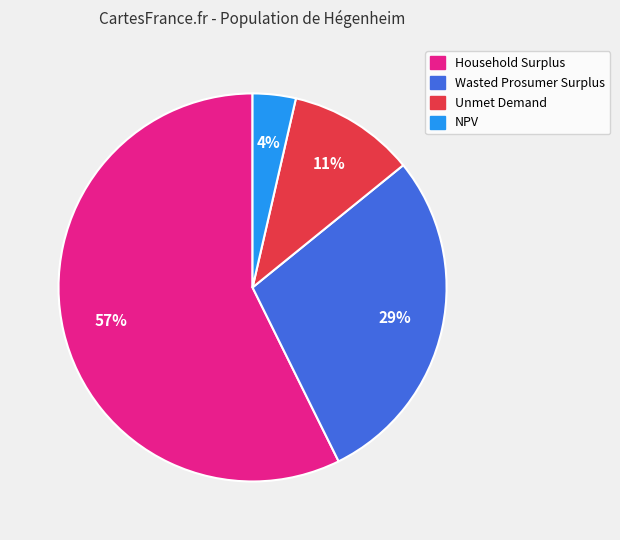

How many segments does this pie chart have?

4